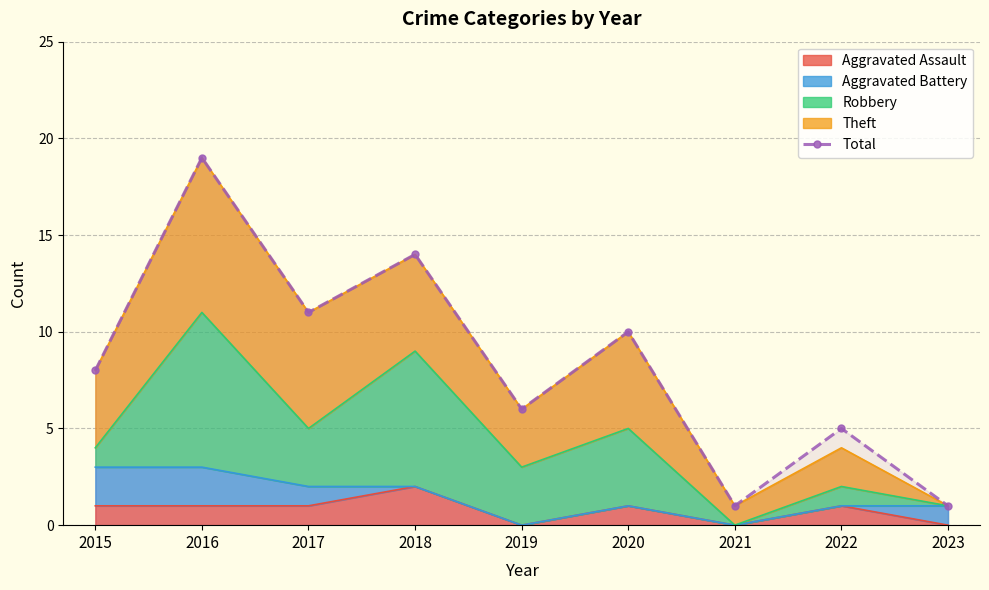

List the labels in order of value, smallest first.

2021, 2023, 2022, 2019, 2015, 2020, 2017, 2018, 2016